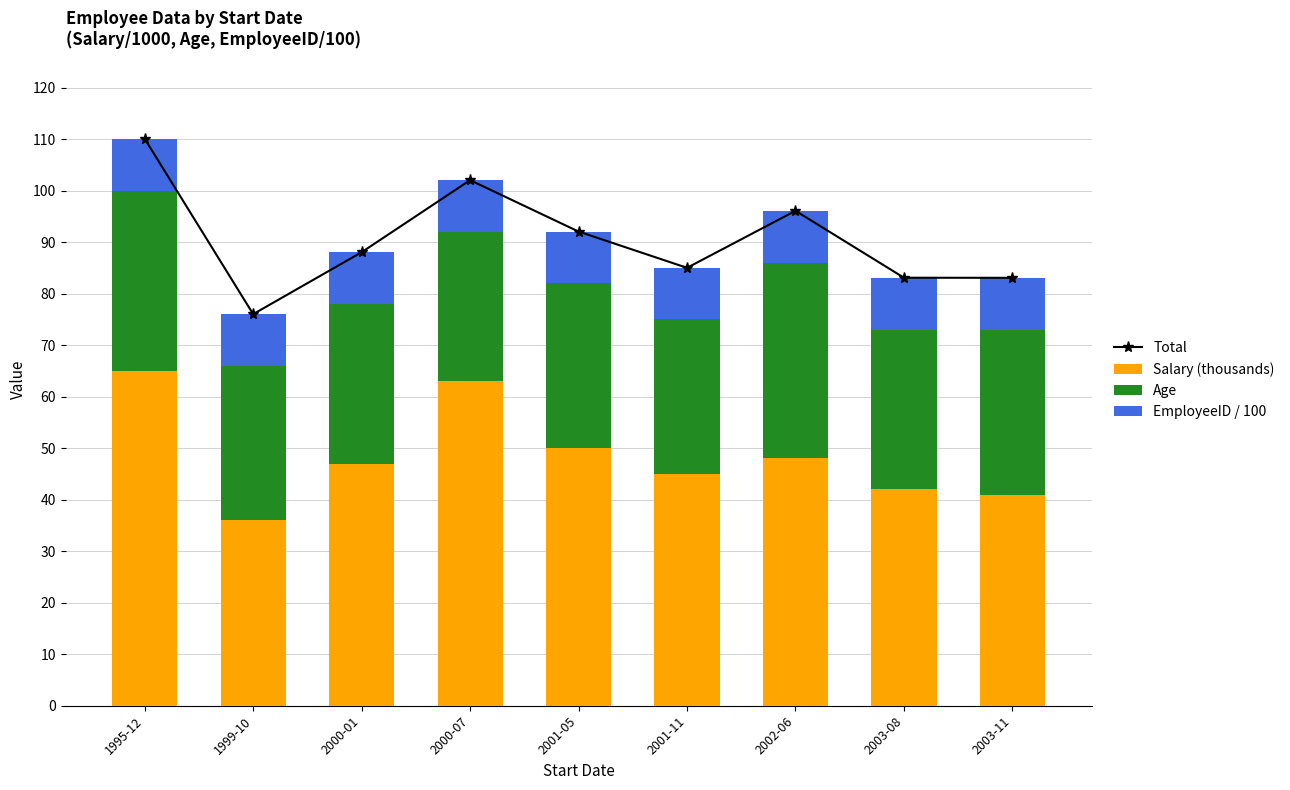

What is the average value of the Total series?

90.6